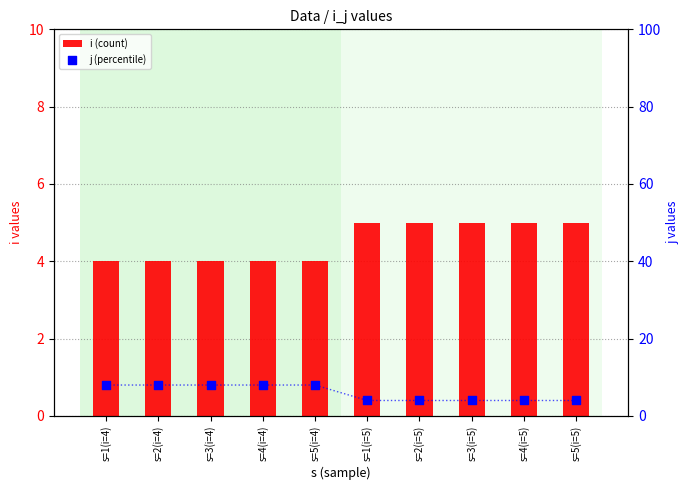

At how many categories does at least one series exceed 7?

5